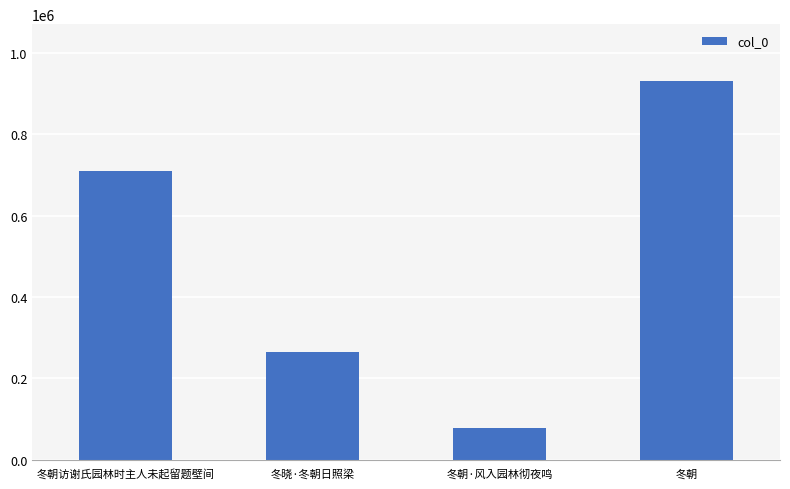

Reading right to left, transcribe all the data shown in this chart.

931120	76935	265436	709133